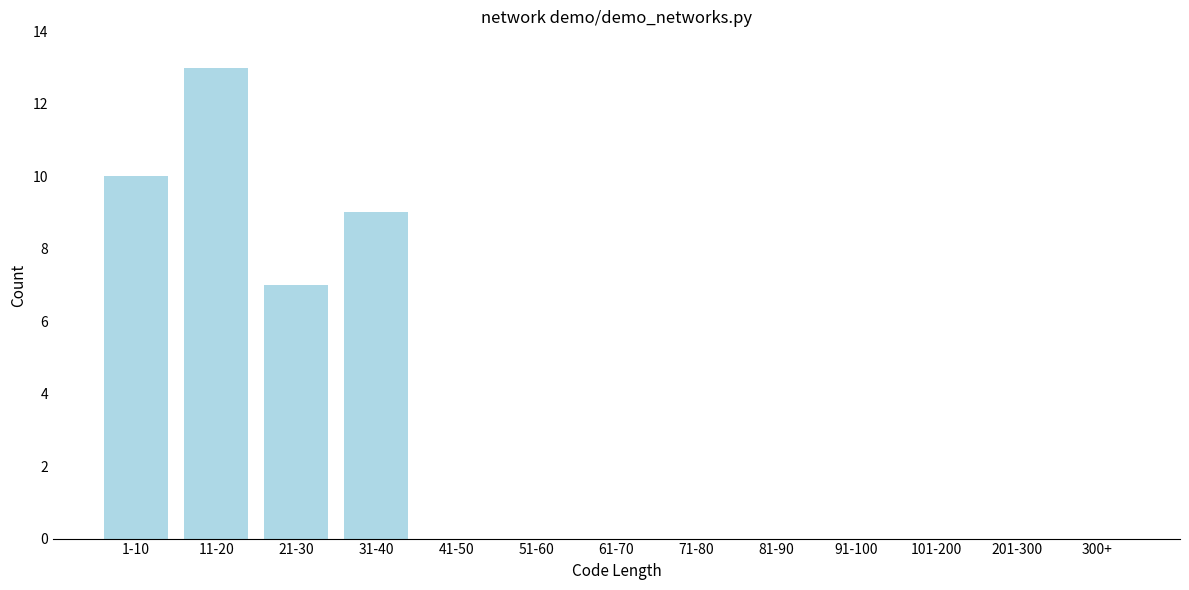

Reading left to right, extract all data points from this chart.

1-10=10	11-20=13	21-30=7	31-40=9	41-50=0	51-60=0	61-70=0	71-80=0	81-90=0	91-100=0	101-200=0	201-300=0	300+=0